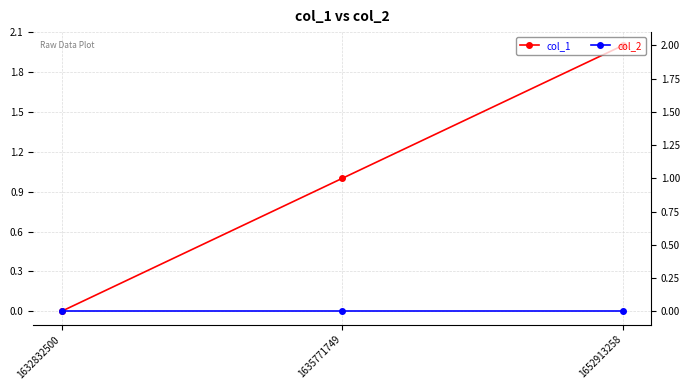

Reading left to right, what are all the values shown in this chart?

col_1: 1632832500=0	1635771749=1	1652913258=2
col_2: 1632832500=0	1635771749=0	1652913258=0